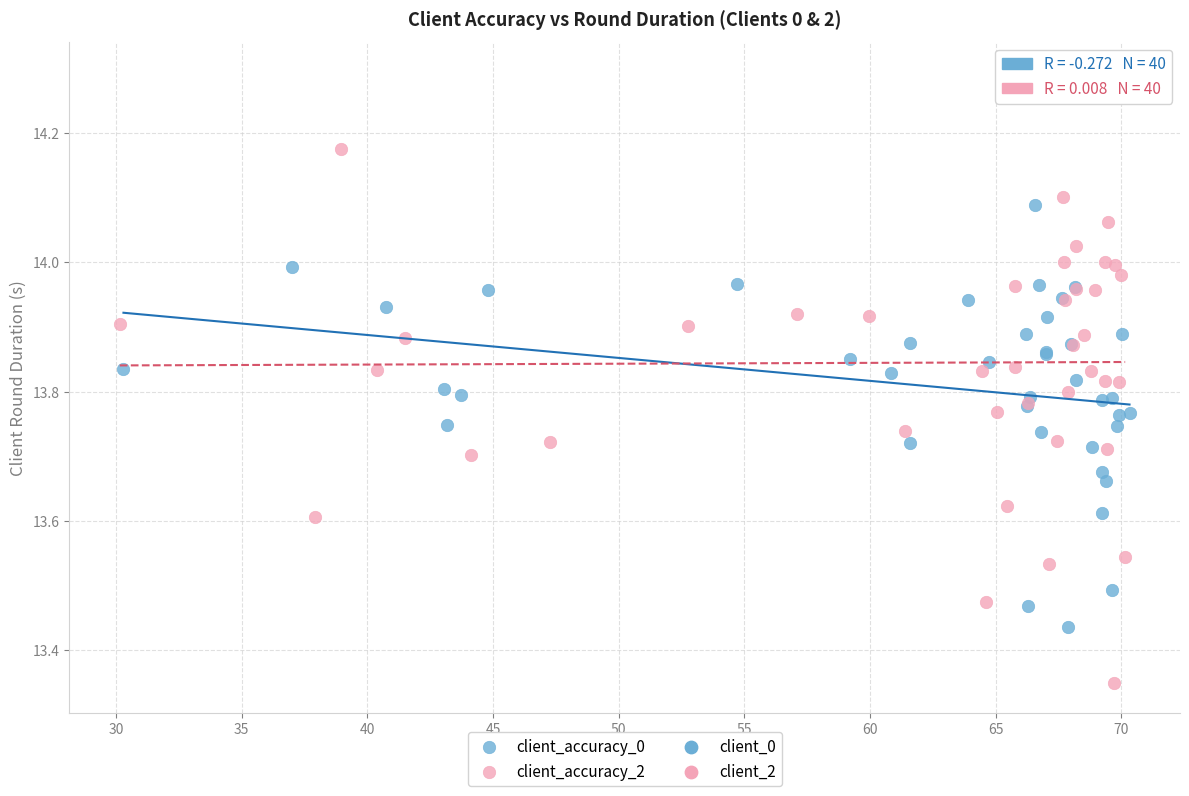

Which series contains the lowest Y value?

client_accuracy_2